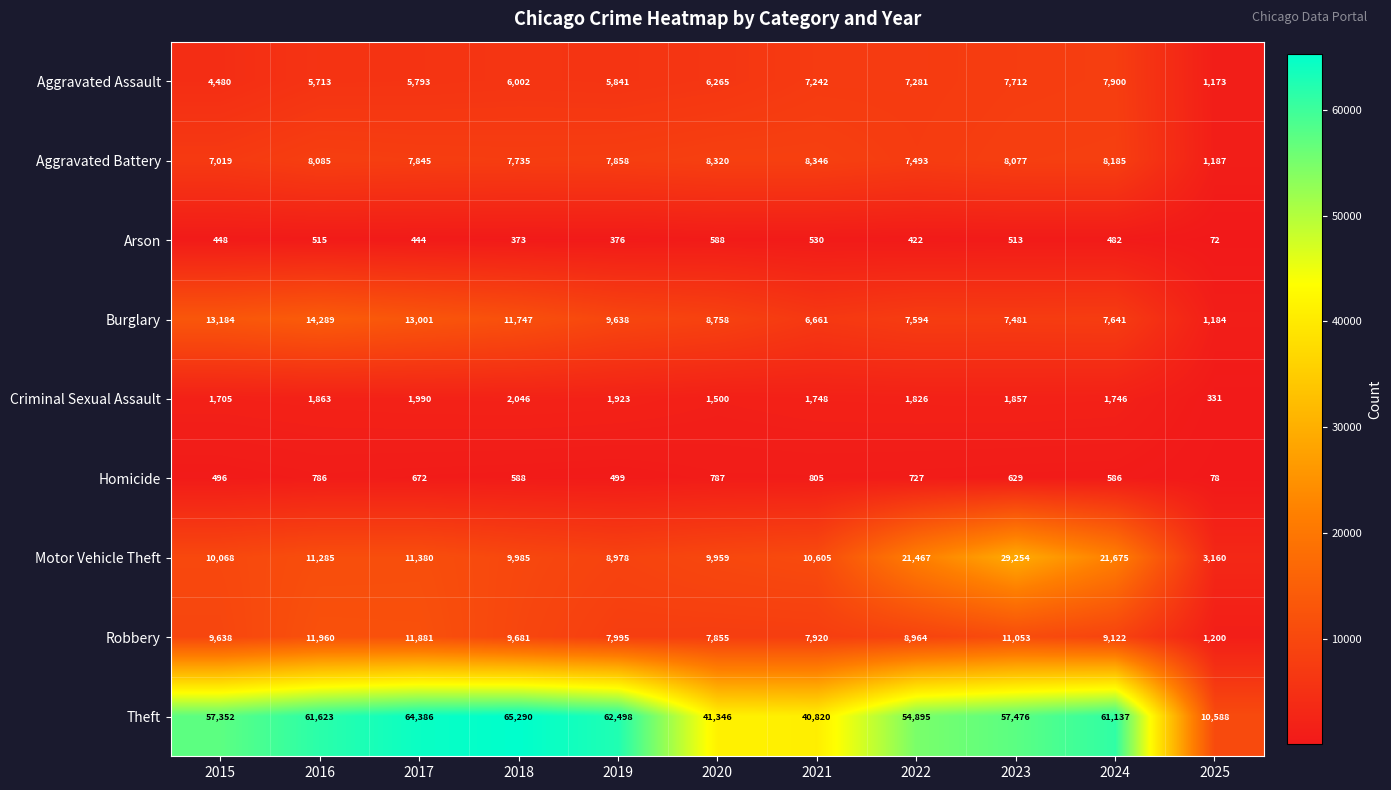

At which category is the sum across all series the highest?

2023